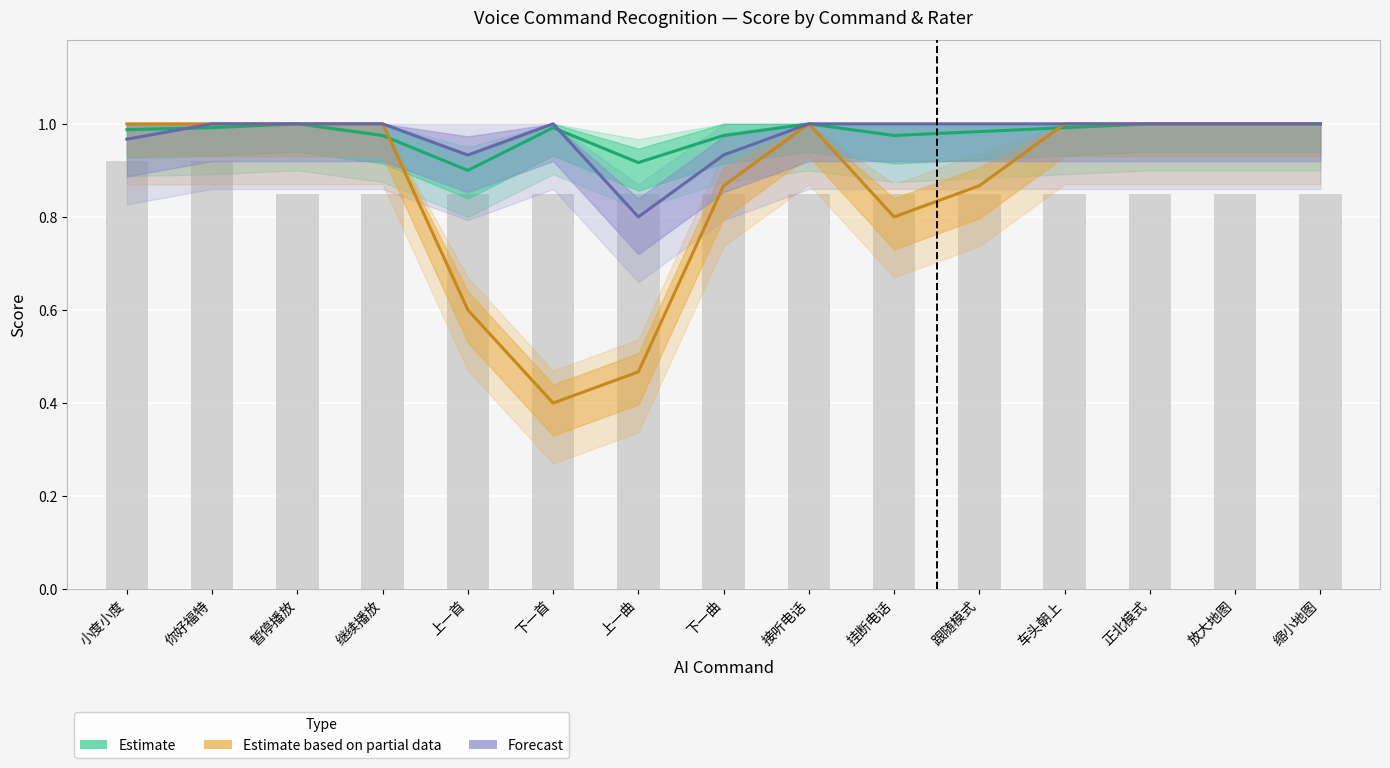

Which category has the highest value across all series?

暂停播放